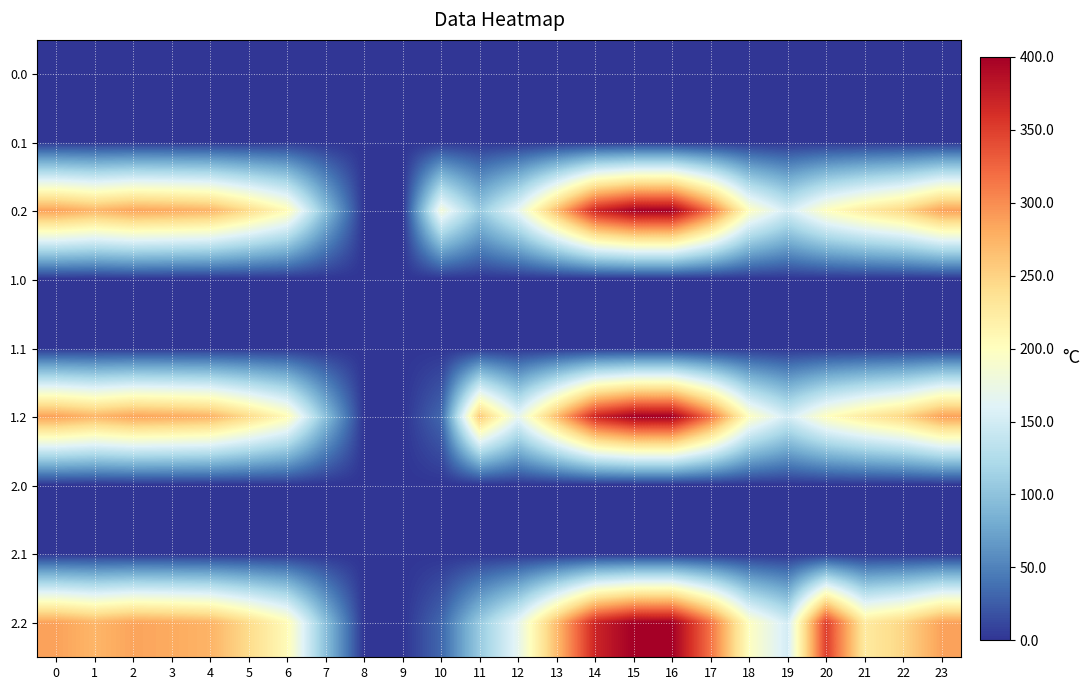

Reading left to right, transcribe all the data shown in this chart.

0.0: 0=0.0	1=0.0	2=0.0	3=0.0	4=0.0	5=0.0	6=1.4	7=0.0	8=0.0	9=0.0	10=0.0	11=0.0	12=0.0	13=0.0	14=0.0	15=0.0	16=0.0	17=0.0	18=0.0	19=0.0	20=0.0	21=0.0	22=0.0	23=0.0
0.1: 0=0.0	1=0.0	2=0.0	3=0.0	4=0.0	5=0.0	6=1.5	7=0.0	8=0.0	9=0.0	10=0.0	11=0.0	12=0.0	13=0.0	14=0.0	15=0.0	16=0.0	17=0.0	18=0.0	19=0.0	20=0.0	21=0.0	22=0.0	23=0.0
0.2: 0=287.1	1=272.7	2=285.5	3=281.0	4=274.4	5=242.4	6=205.3	7=97.4	8=0.0	9=0.0	10=183.0	11=107.6	12=168.0	13=268.1	14=368.8	15=400.0	16=400.0	17=316.5	18=198.8	19=150.8	20=199.2	21=226.4	22=247.4	23=287.5
1.0: 0=0.0	1=0.0	2=1.4	3=0.0	4=0.0	5=0.0	6=0.0	7=0.0	8=0.0	9=0.0	10=0.0	11=0.0	12=0.0	13=0.0	14=0.0	15=0.0	16=0.0	17=0.0	18=0.0	19=0.0	20=0.0	21=0.0	22=0.0	23=0.0
1.1: 0=0.0	1=0.0	2=0.0	3=0.0	4=0.0	5=0.0	6=0.0	7=0.0	8=0.0	9=0.0	10=0.0	11=0.0	12=0.0	13=0.0	14=0.0	15=0.0	16=0.0	17=0.0	18=1.5	19=0.0	20=0.0	21=0.0	22=0.0	23=0.0
1.2: 0=287.1	1=272.7	2=285.5	3=281.0	4=274.4	5=242.4	6=205.3	7=97.4	8=0.0	9=0.0	10=31.9	11=258.8	12=168.0	13=268.1	14=368.8	15=400.0	16=400.0	17=316.5	18=198.8	19=150.8	20=199.2	21=226.4	22=247.4	23=287.5
2.0: 0=0.0	1=0.0	2=0.0	3=0.0	4=0.0	5=0.0	6=1.4	7=0.0	8=0.0	9=0.0	10=0.0	11=0.0	12=0.0	13=0.0	14=0.0	15=0.0	16=0.0	17=0.0	18=0.0	19=0.0	20=0.0	21=0.0	22=0.0	23=0.0
2.1: 0=0.0	1=0.0	2=0.0	3=0.0	4=0.0	5=0.0	6=0.0	7=0.0	8=0.0	9=0.0	10=0.0	11=0.0	12=0.0	13=0.0	14=0.0	15=0.0	16=0.0	17=0.0	18=0.0	19=0.0	20=1.5	21=0.0	22=0.0	23=0.0
2.2: 0=287.1	1=272.7	2=285.5	3=281.0	4=274.4	5=242.4	6=205.3	7=97.4	8=0.0	9=0.0	10=31.9	11=107.6	12=168.0	13=268.1	14=368.8	15=400.0	16=400.0	17=316.5	18=198.8	19=150.8	20=350.3	21=226.4	22=247.4	23=287.5